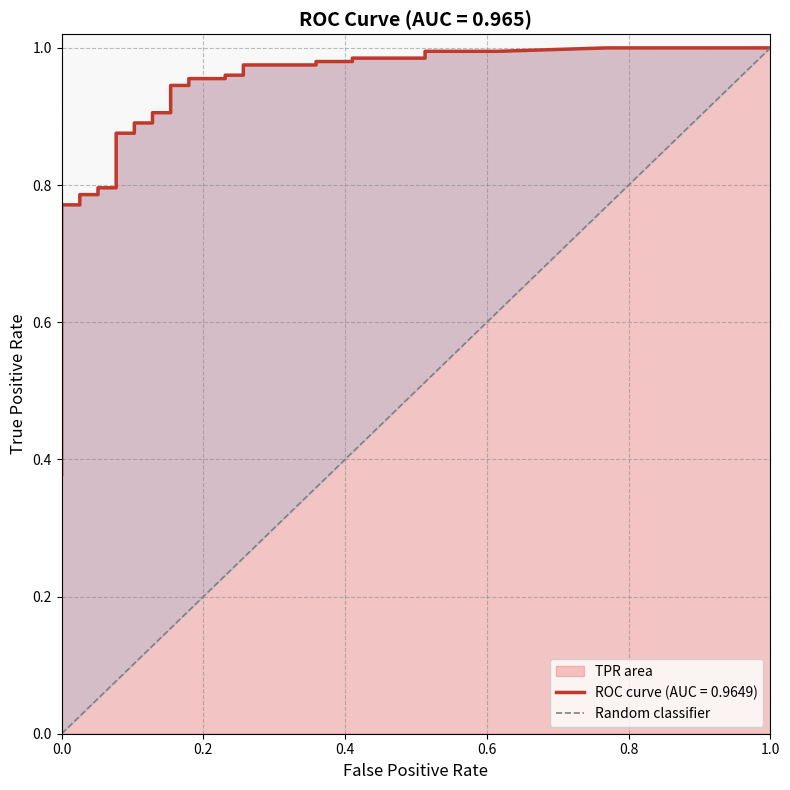

True or false: the data shows 1 at 0.0.

False